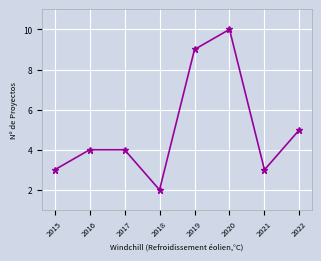

True or false: the data shows 15 at 2020.

False